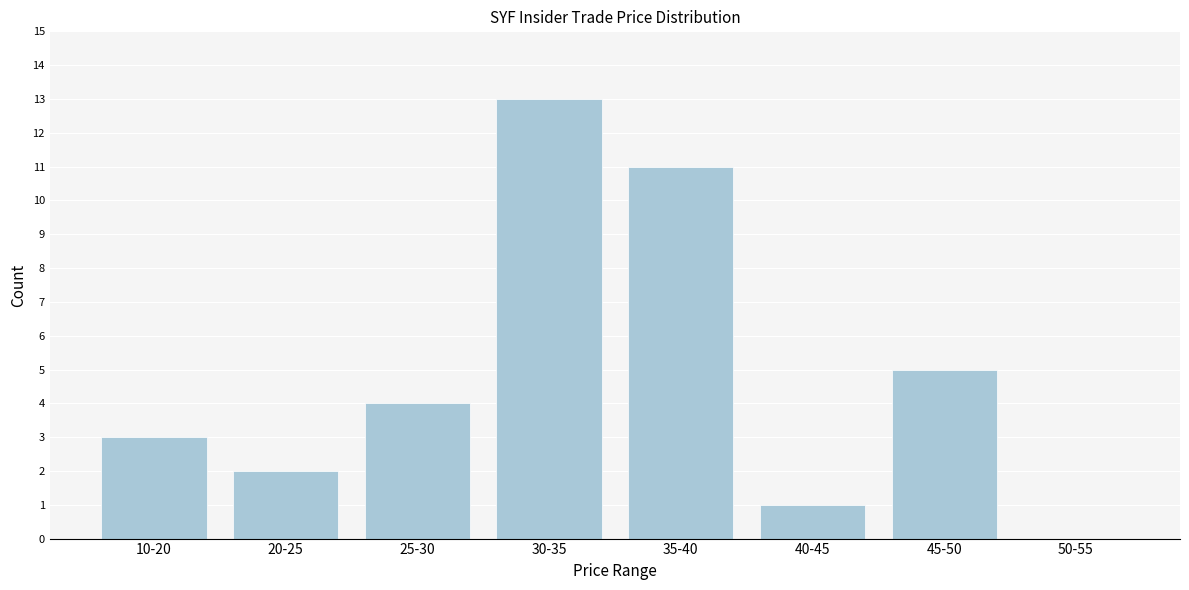

Reading left to right, list all the values displayed in this chart.

10-20=3	20-25=2	25-30=4	30-35=13	35-40=11	40-45=1	45-50=5	50-55=0